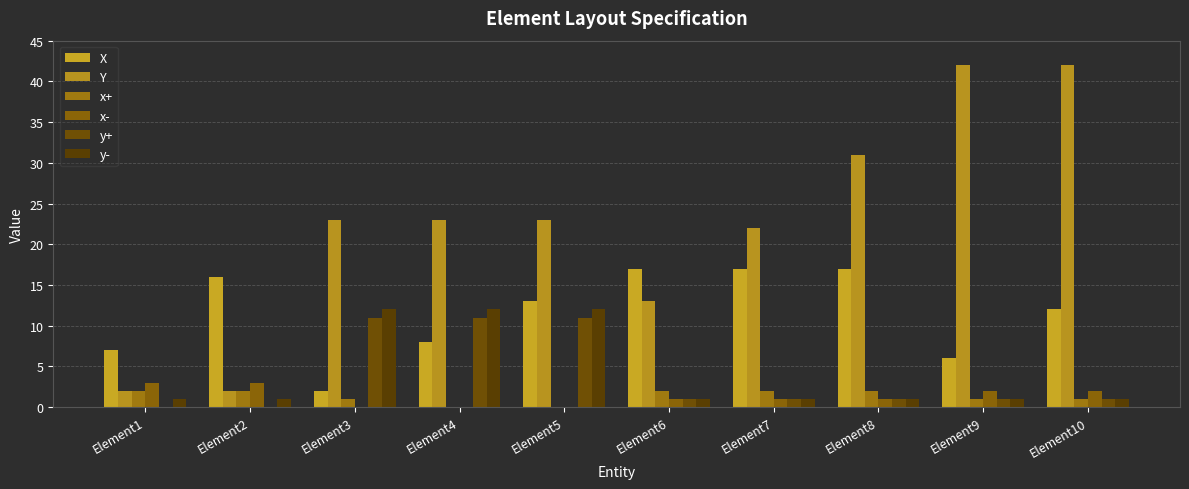

The y+ series shows 4 at Element1. True or false?

False